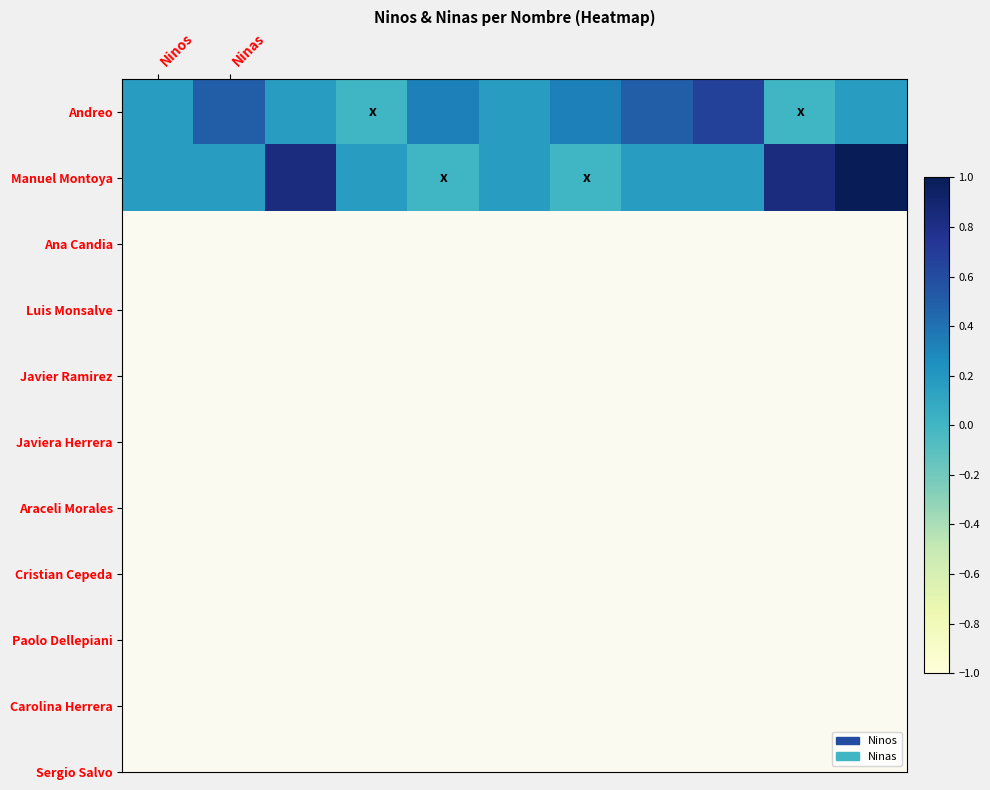

List the series in order of their peak value, highest first.

Manuel Montoya, Andreo